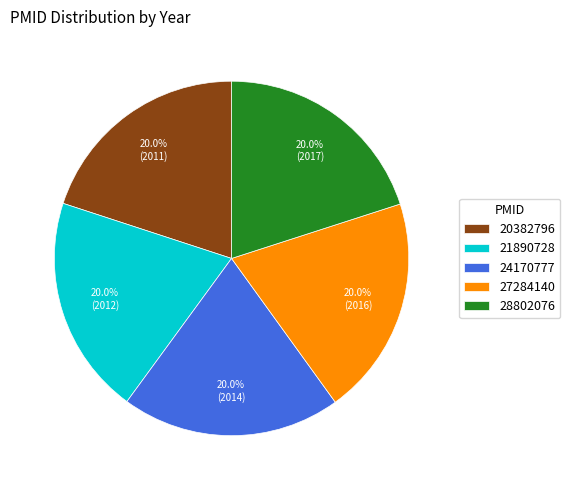

How many slices are in this pie chart?

5